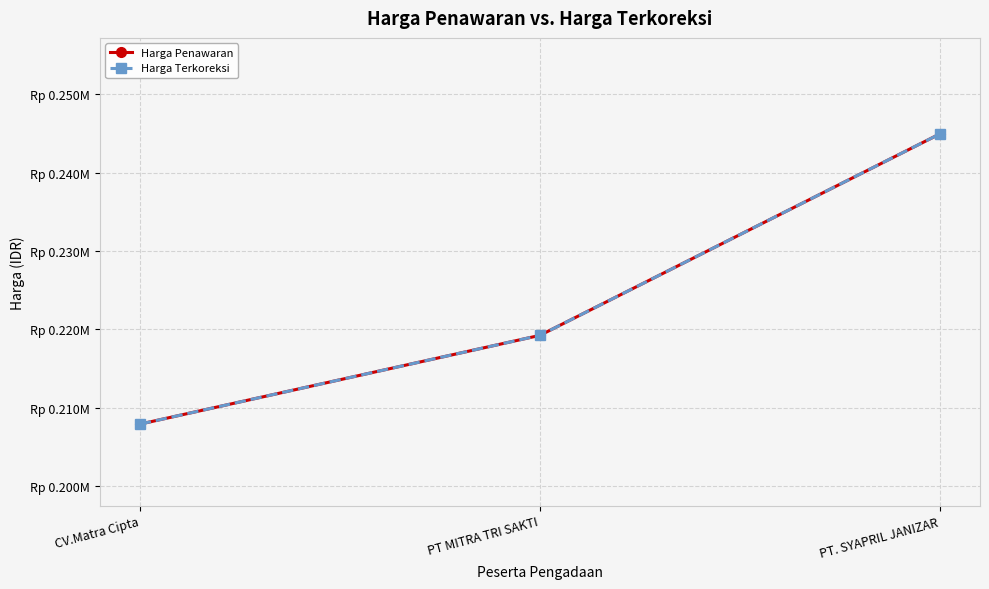

Is this an area chart (filled region under the line)?

No